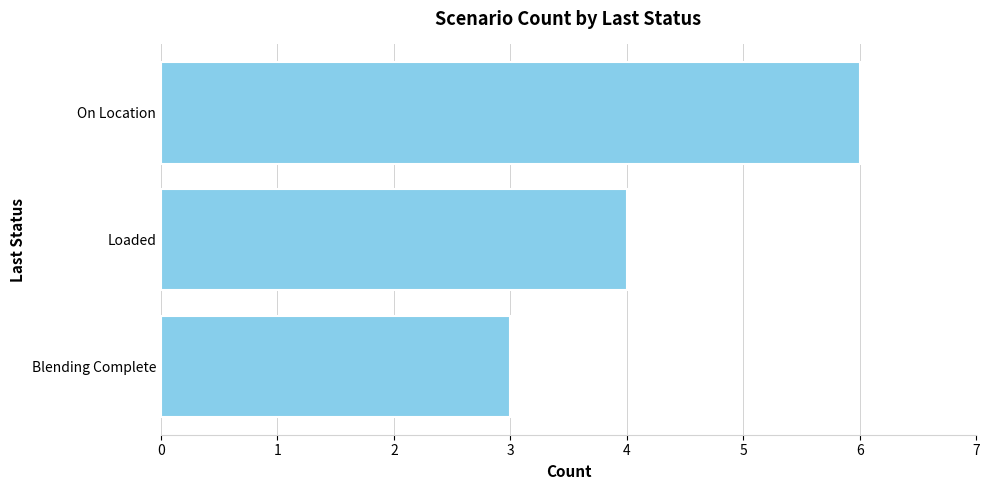

What is the sum of all values?

13